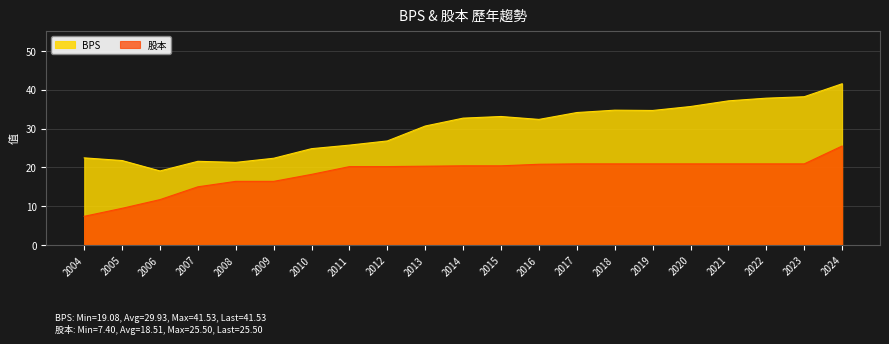

What is the difference between the BPS values at 2010 and 2006?

5.7